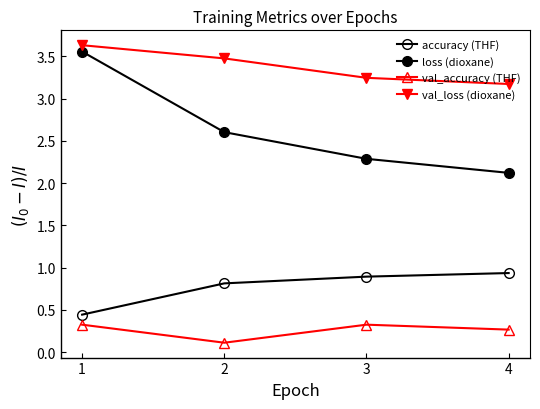

How many categories are shown in the chart?

4